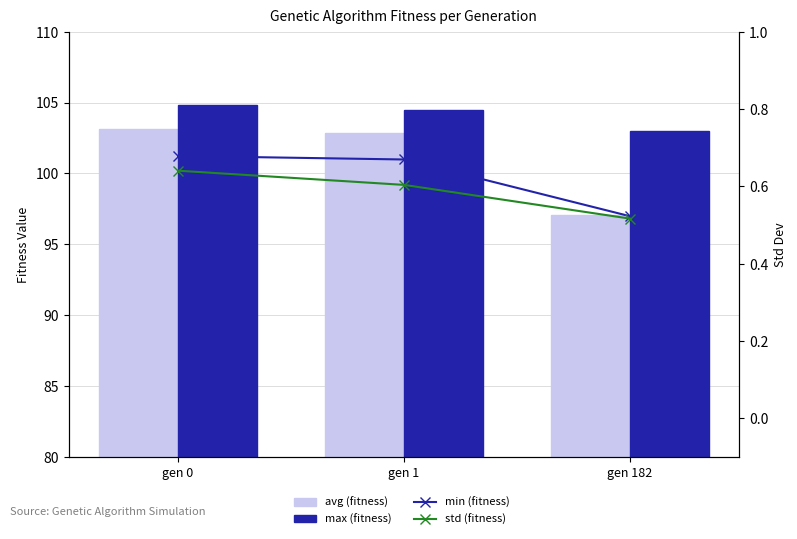

What is the difference between the second highest and minimum values in the max (fitness) series?

1.5